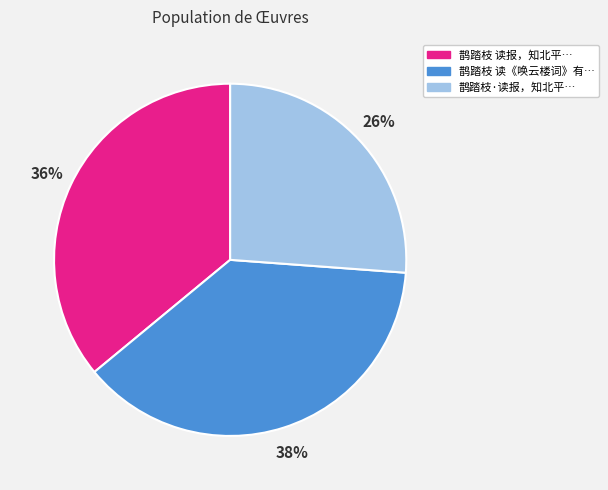

Is there a majority slice in this chart?

No